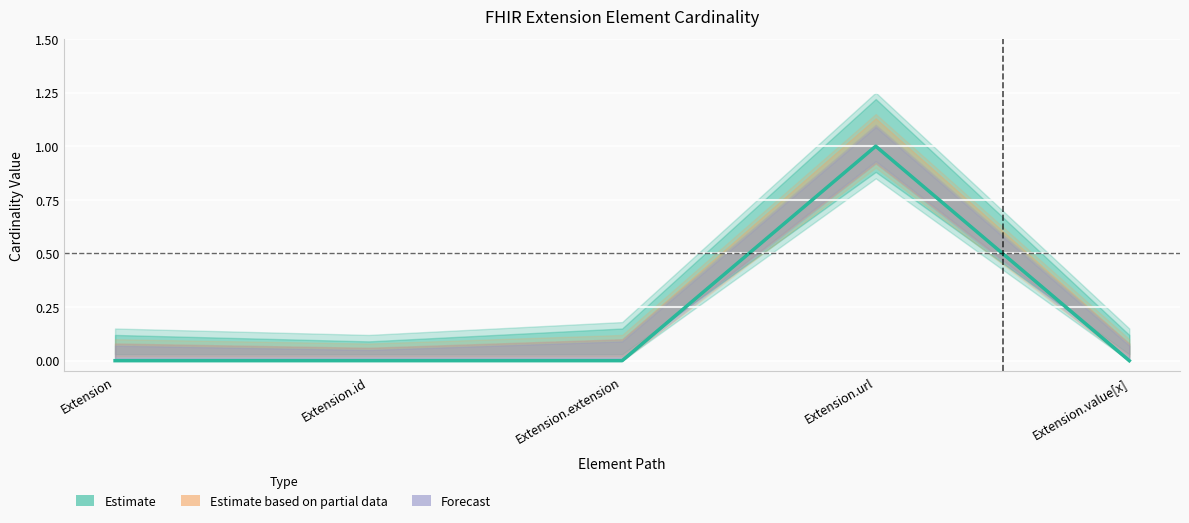

Rank the series by their maximum value, from highest to lowest.

Min (Estimate), Base Min